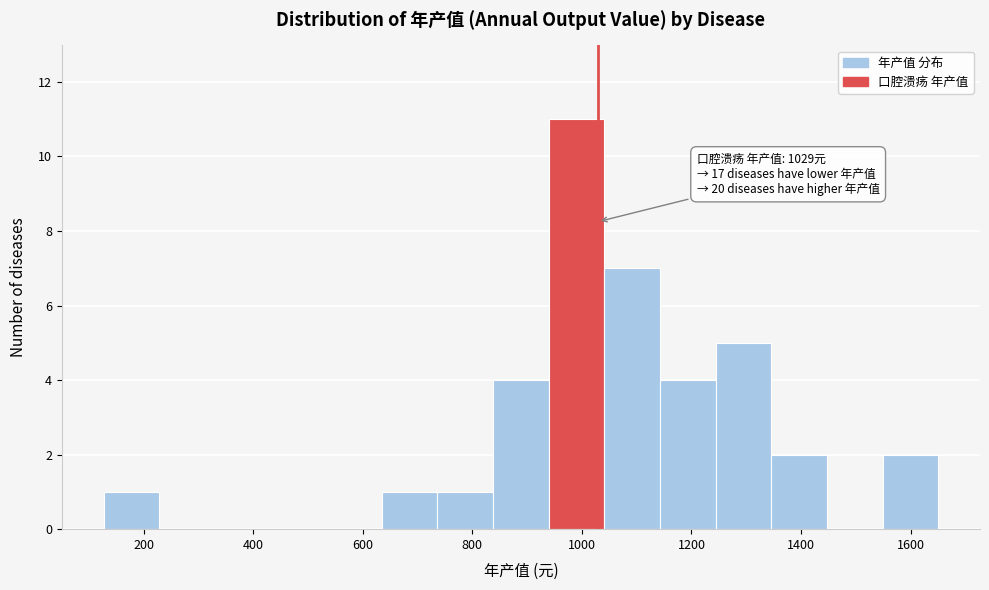

Which range on the x-axis has the tallest bar?

940 to 1040